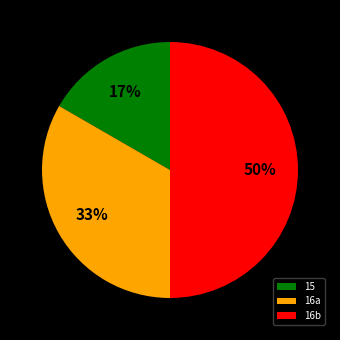

What is the ratio of the value at 15 to the value at 16a?

0.5